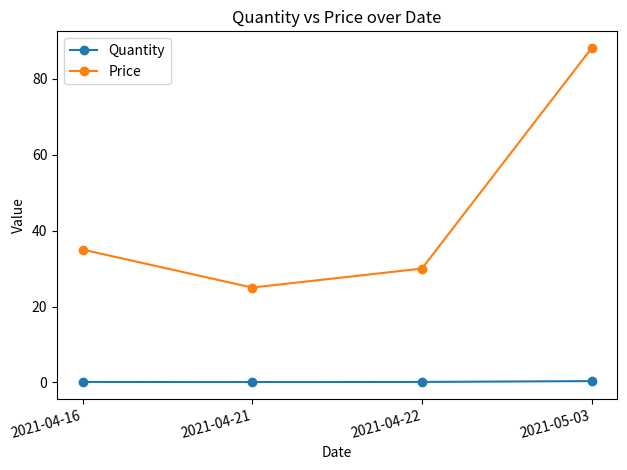

Read the Quantity value at 2021-04-16.

0.1